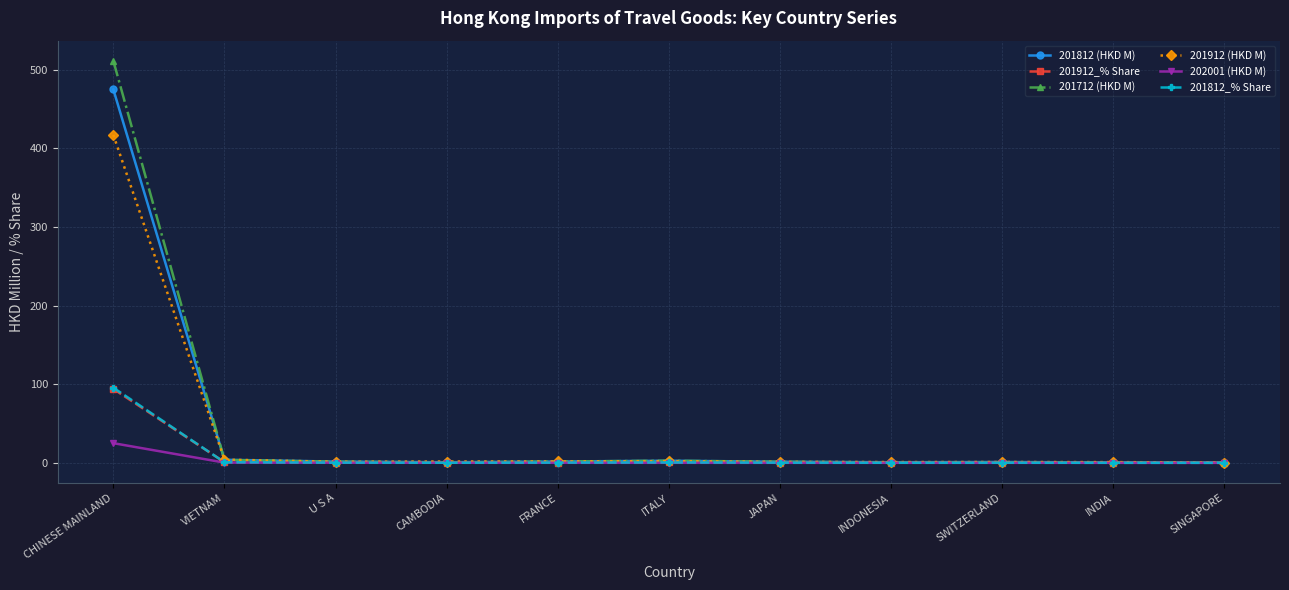

At which category is the sum across all series the highest?

CHINESE MAINLAND